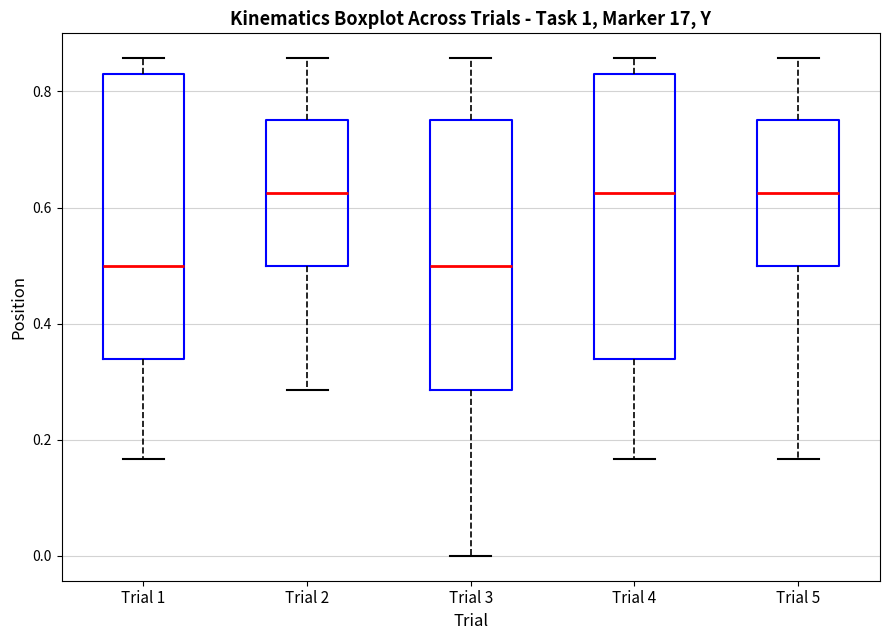

Reading left to right, read every box against the y-axis: the position of its median line, the range the box covers, and the ends of its whiskers. The values are not printed on the chart, so give them approximately, as read against the axis.

Trial 1: median 0.50, box 0.34 to 0.84, whiskers 0.16 to 0.86
Trial 2: median 0.62, box 0.50 to 0.76, whiskers 0.28 to 0.86
Trial 3: median 0.50, box 0.28 to 0.76, whiskers 0.00 to 0.86
Trial 4: median 0.62, box 0.34 to 0.84, whiskers 0.16 to 0.86
Trial 5: median 0.62, box 0.50 to 0.76, whiskers 0.16 to 0.86